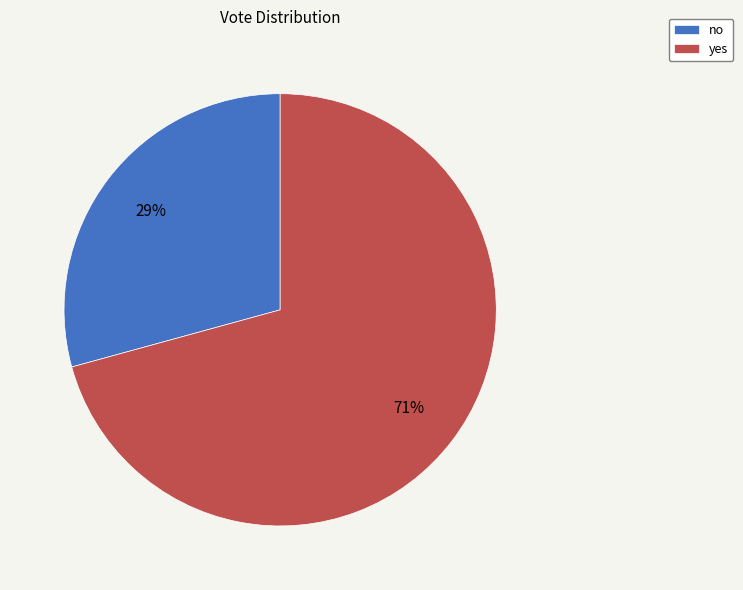

True or false: no accounts for 29% of the total.

True